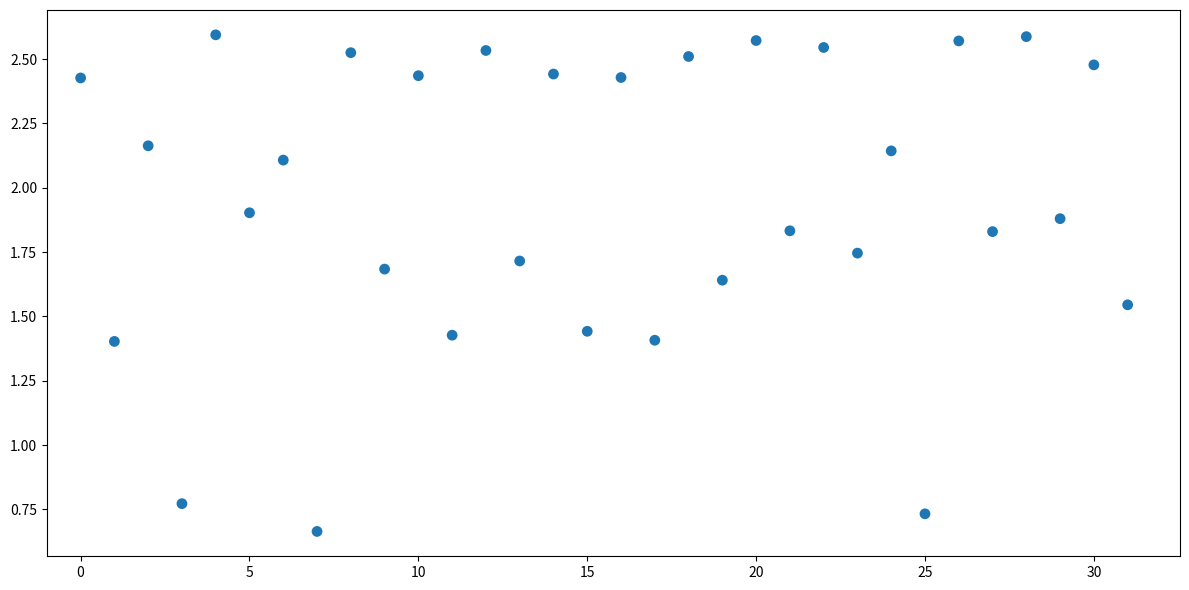

What is the range of Y values (max minus min)?

1.9